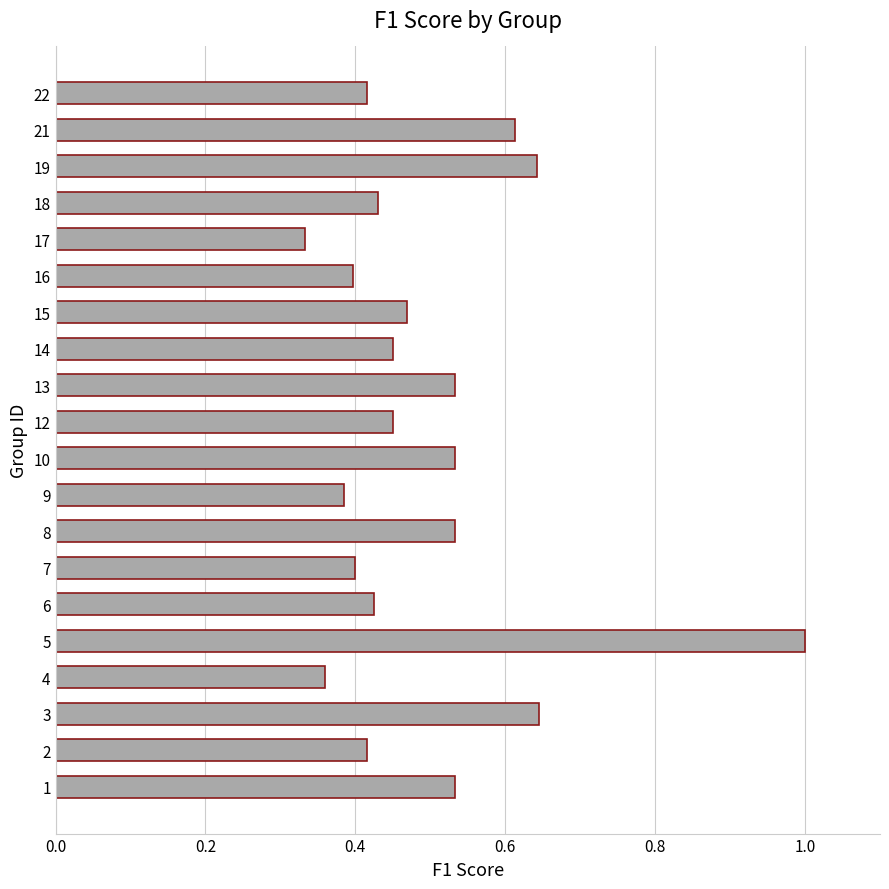

At which label is the value closest to 0?

17